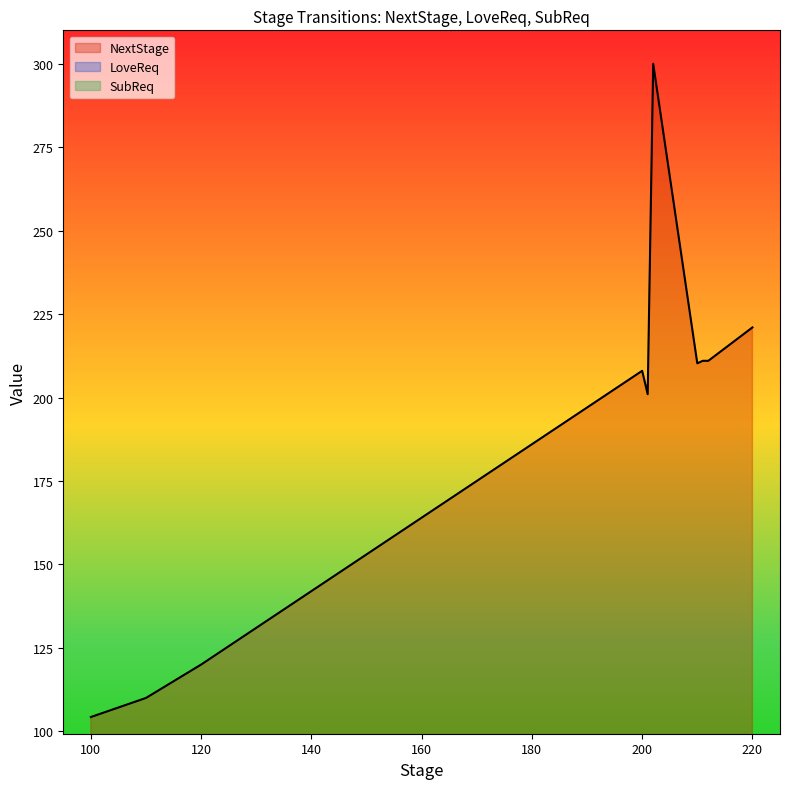

Rank the series by their maximum value, from lowest to highest.

LoveReq, SubReq, NextStage